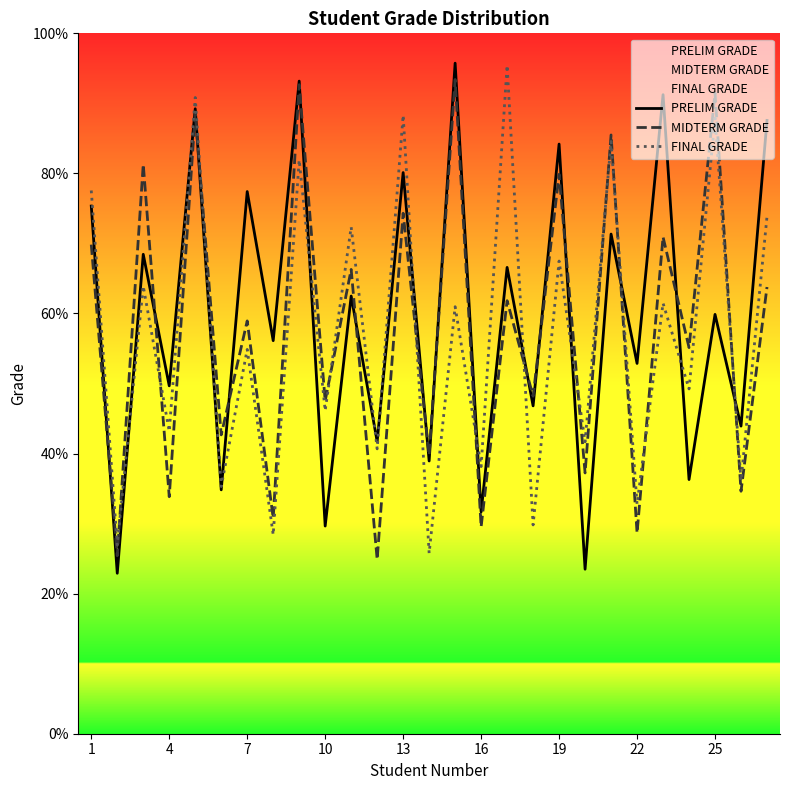

What is the maximum value for FINAL GRADE?

95.4